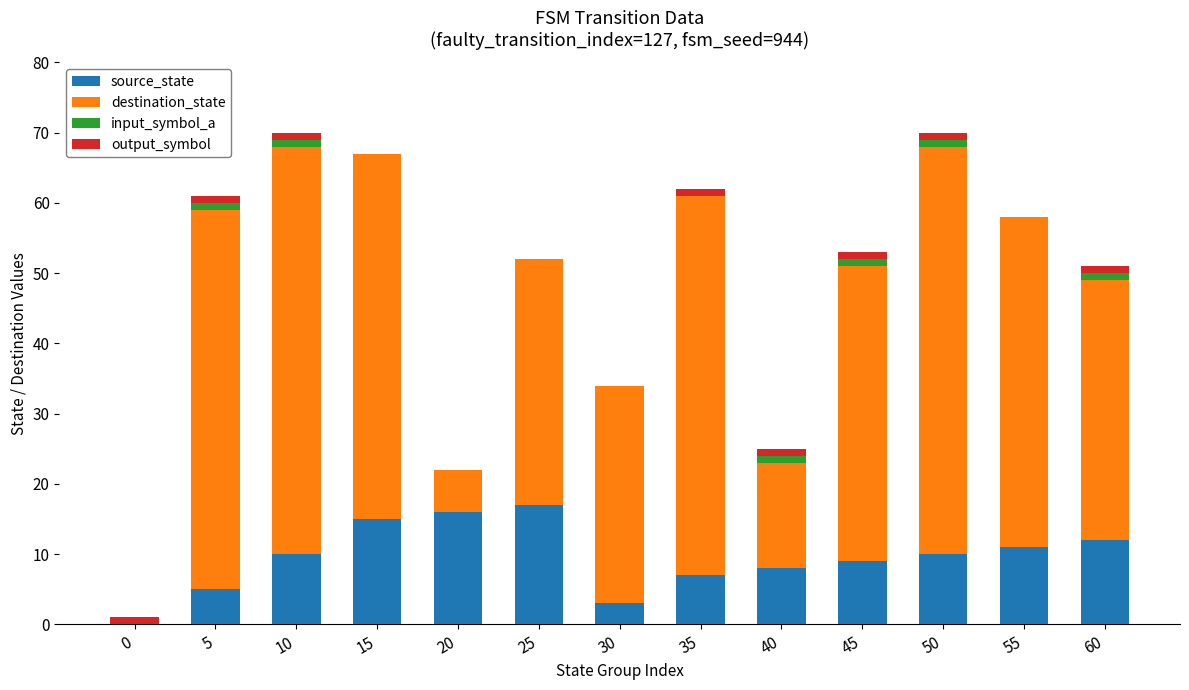

What is the highest value of the source_state series?

17